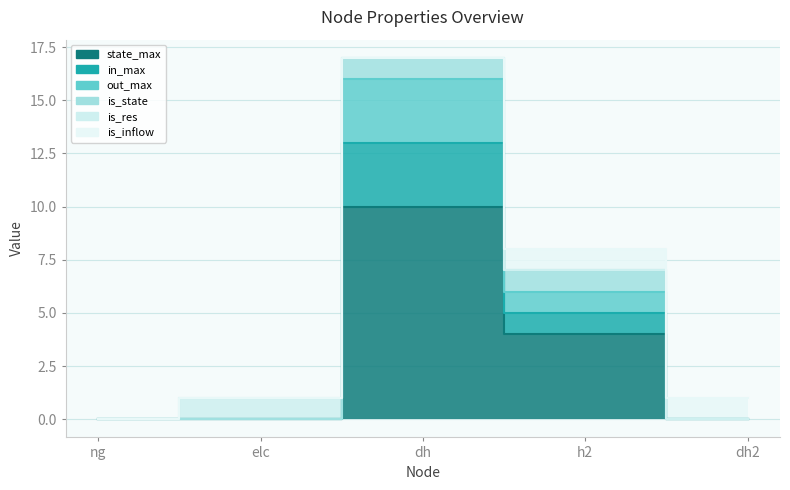

True or false: state_max has more than 0 points higher than both neighbors.

True